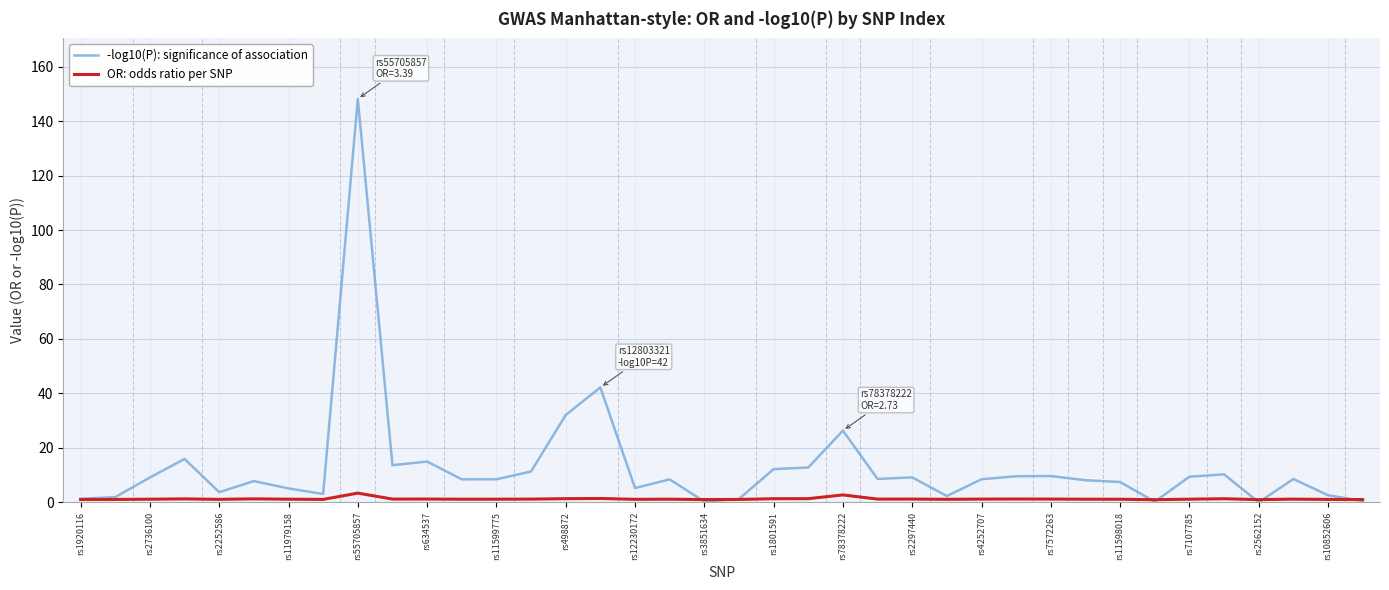

Which series has the largest total across all categories?

-log10(P): significance of association